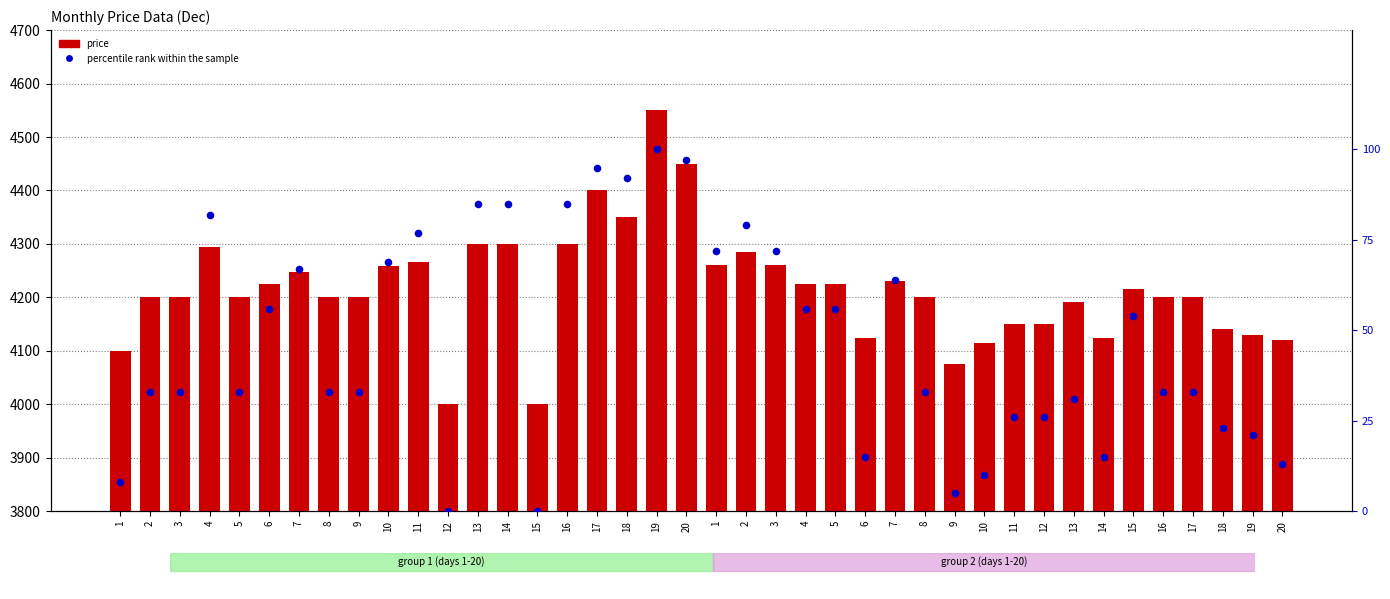

At how many categories does at least one series exceed 1457?

40